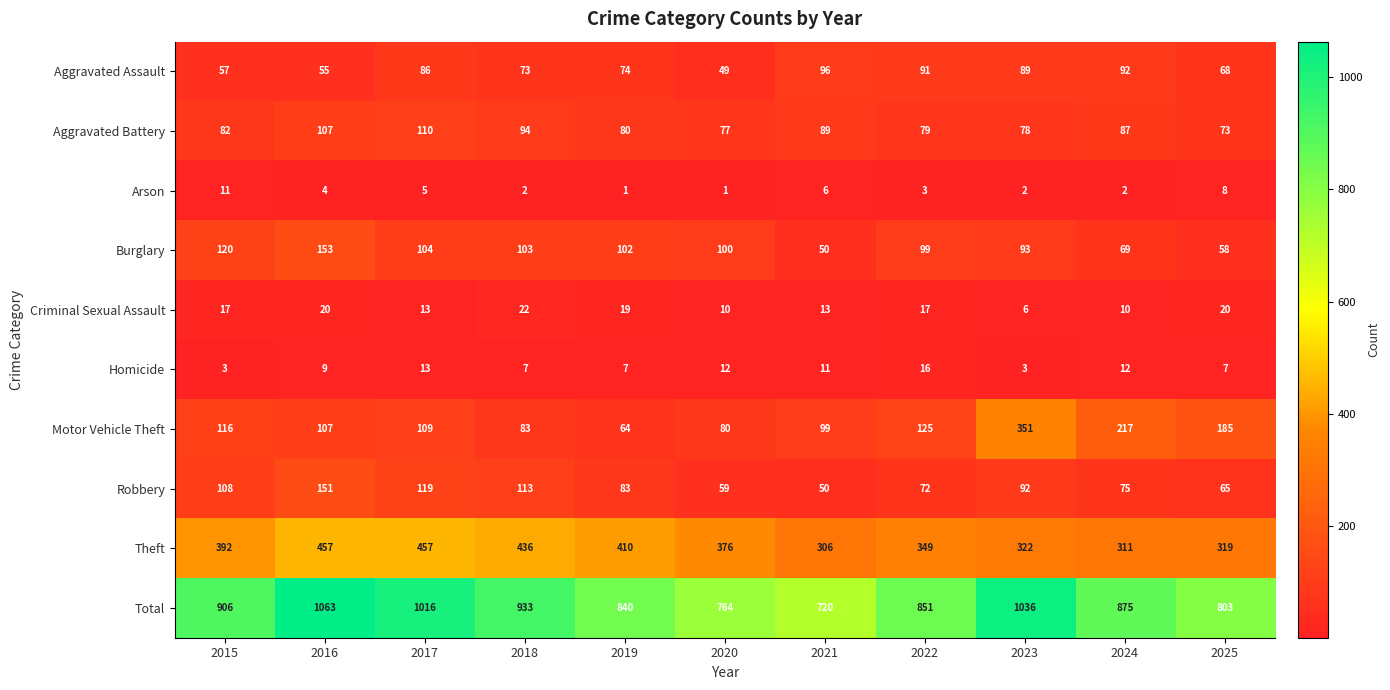

Rank the series at 2022 from highest to lowest value.

Total, Theft, Motor Vehicle Theft, Burglary, Aggravated Assault, Aggravated Battery, Robbery, Criminal Sexual Assault, Homicide, Arson